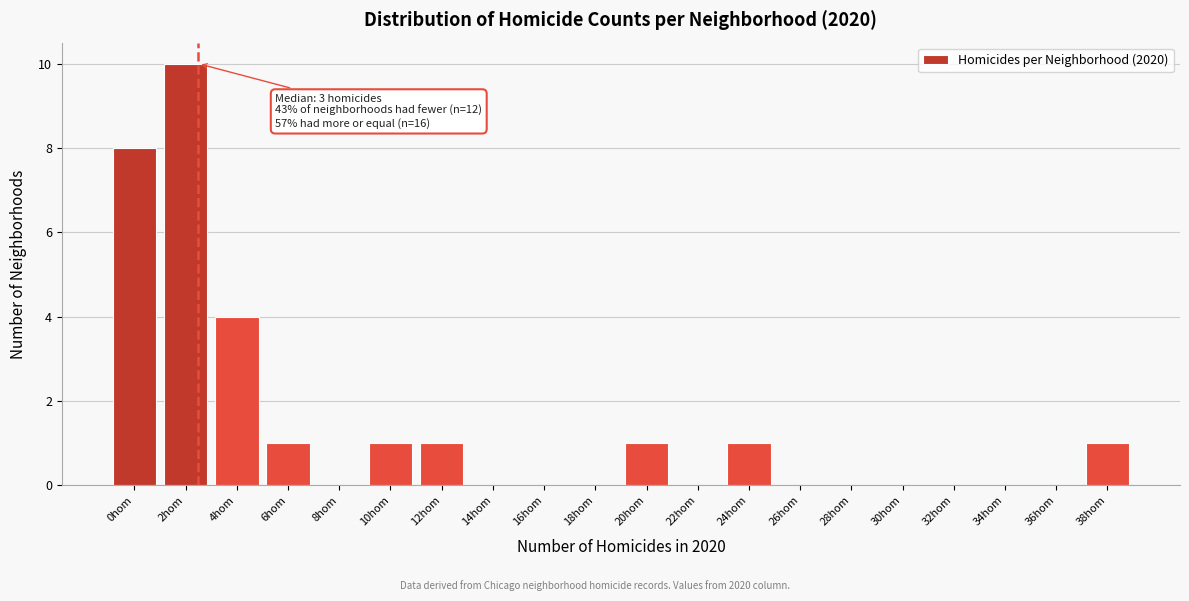

Reading left to right, transcribe all the data shown in this chart.

0hom=8	2hom=10	4hom=4	6hom=1	8hom=0	10hom=1	12hom=1	14hom=0	16hom=0	18hom=0	20hom=1	22hom=0	24hom=1	26hom=0	28hom=0	30hom=0	32hom=0	34hom=0	36hom=0	38hom=1